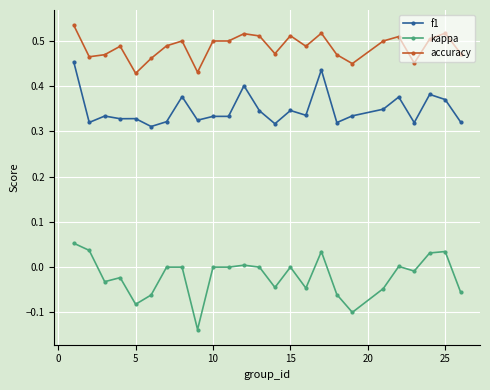

Which series has the largest total across all categories?

accuracy